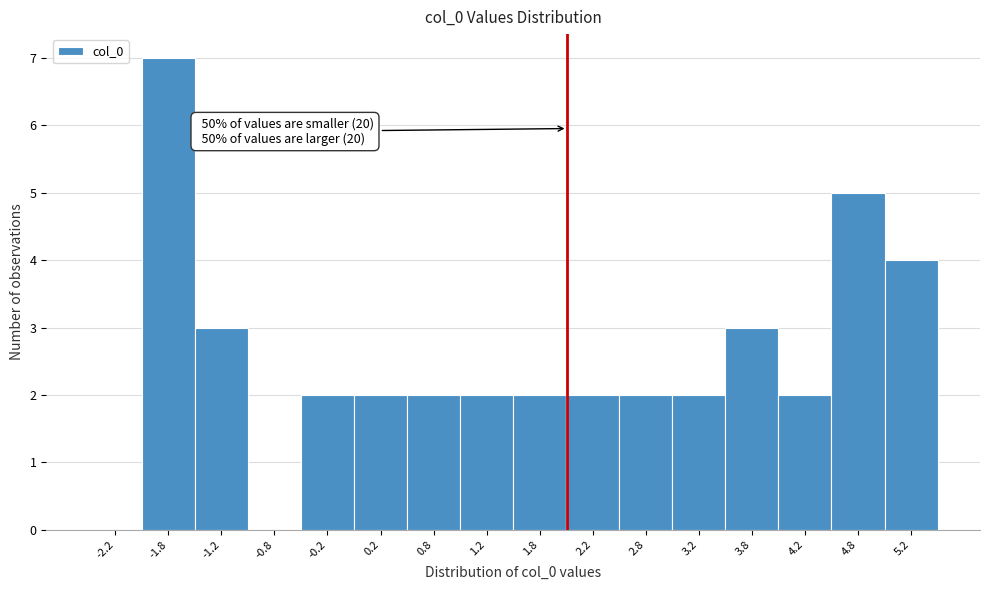

Over which range of the x-axis is the bar tallest?

-2.0 to -1.5